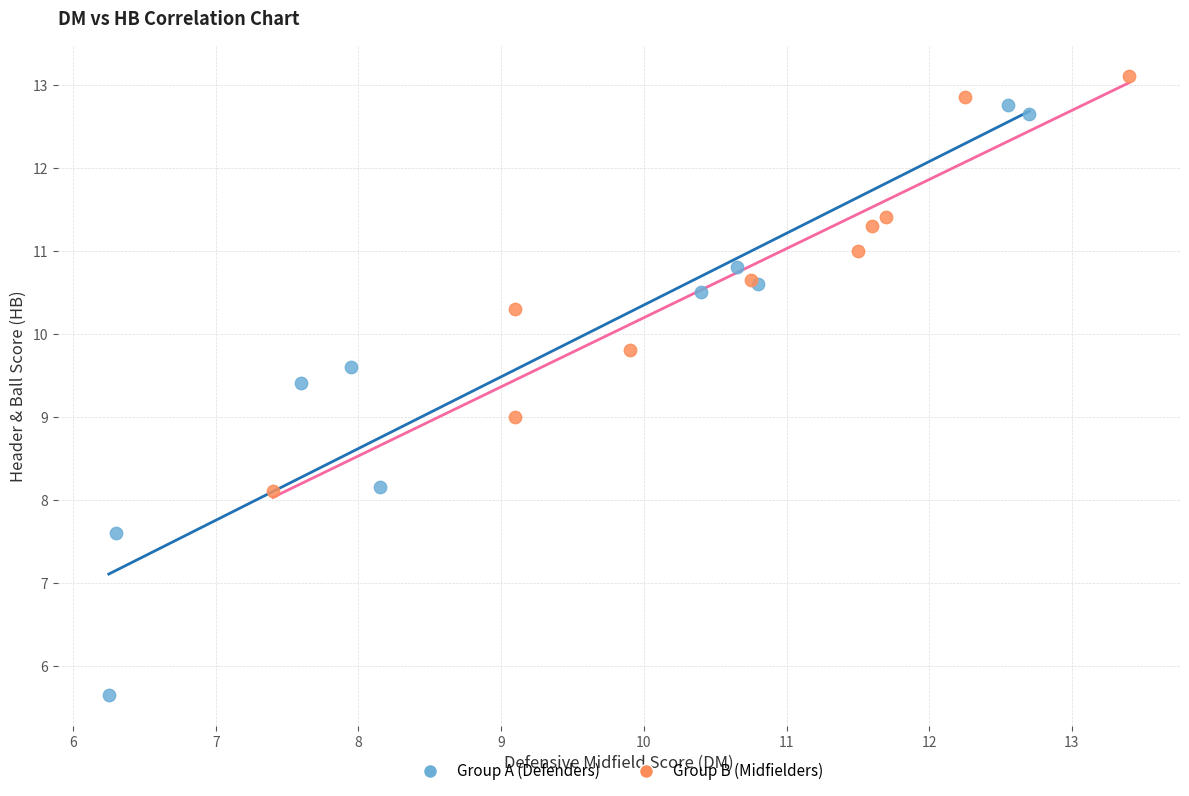

Which series has the largest Y range (max minus min)?

Group A (Defenders)